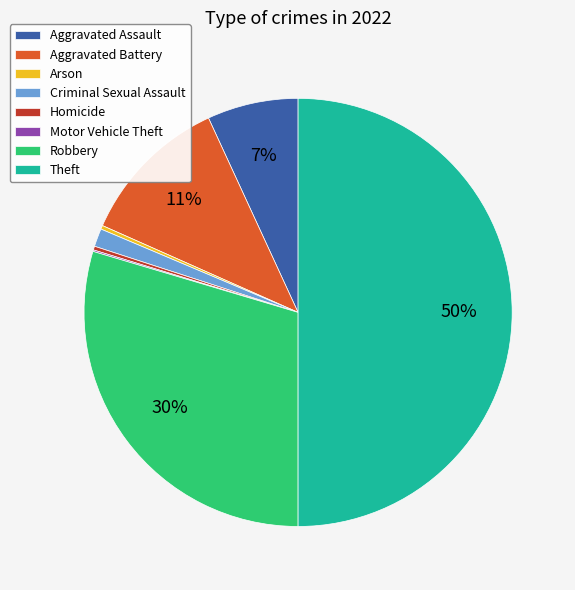

Does Aggravated Battery represent more than half of the total?

No